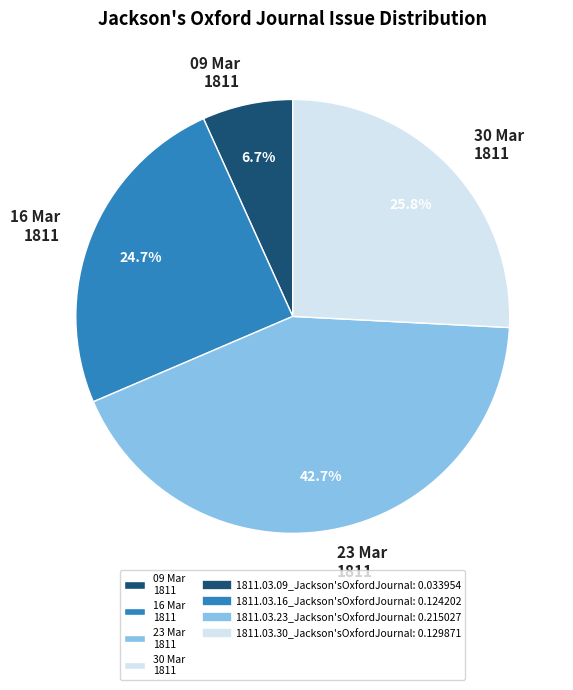

Is there any slice that represents more than half of the pie?

No